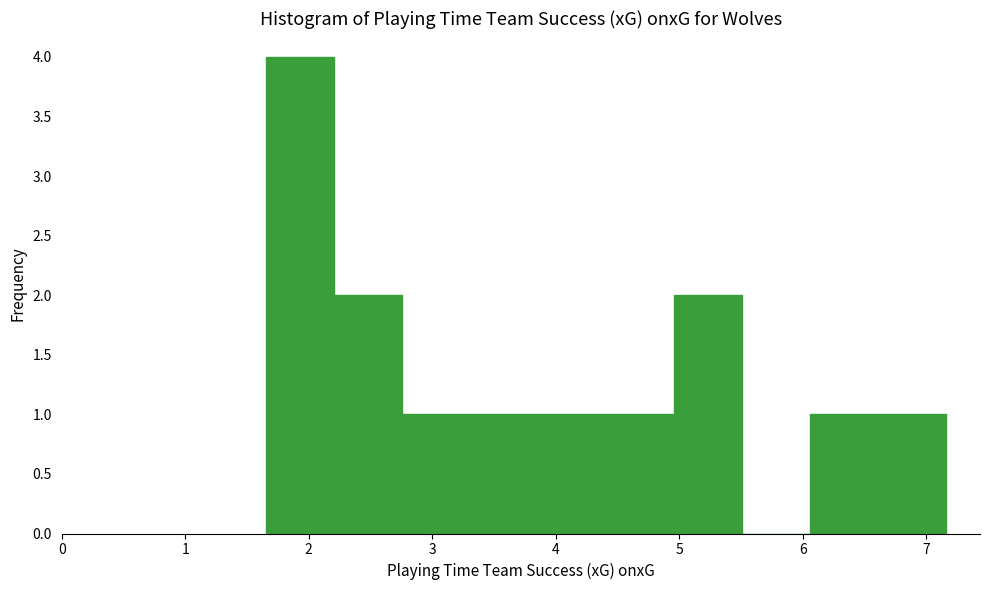

How tall is the bar that spans 4.4 to 5.0 on the x-axis? Neither the bar edges nor the heights are printed on the chart, so give them approximately, as read against the axes.

1